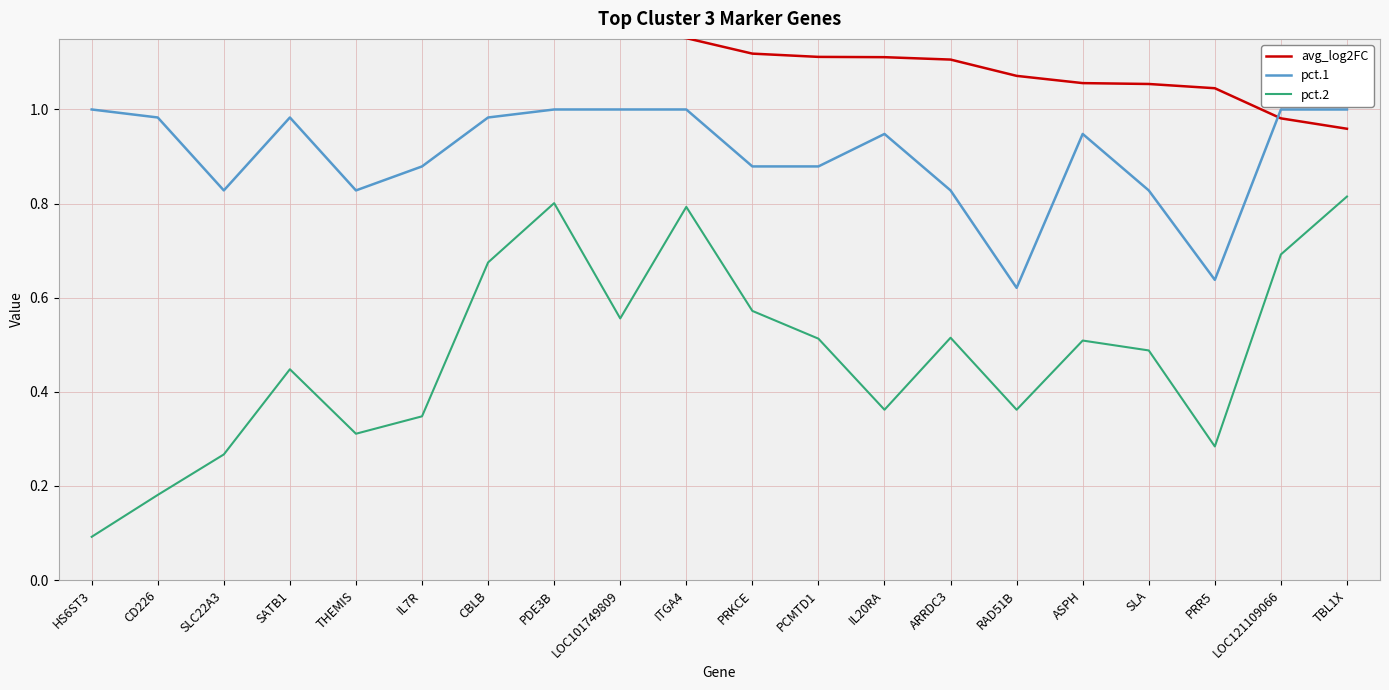

Which series changed the most between ITGA4 and LOC121109066?

avg_log2FC